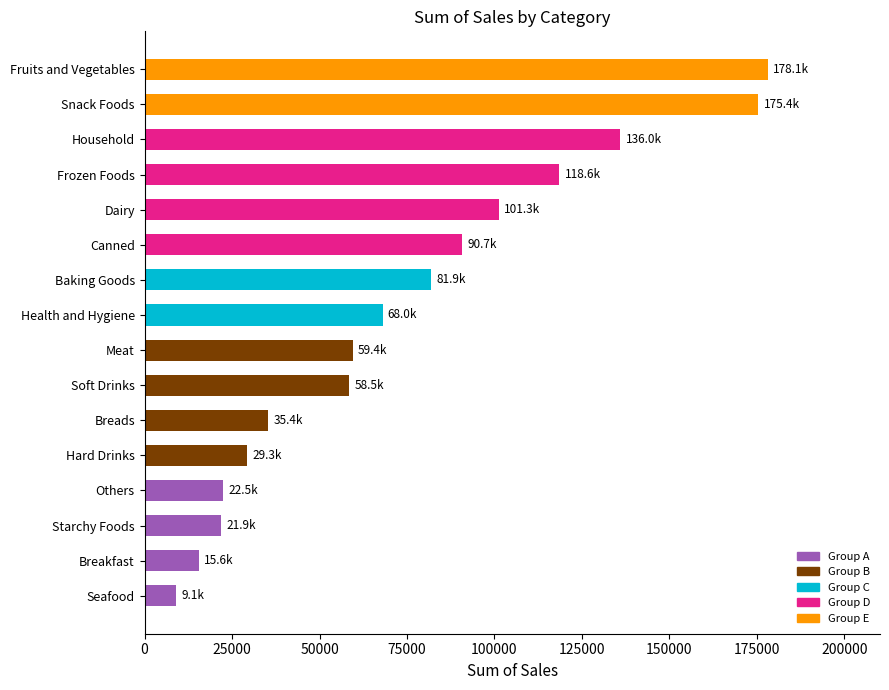

What is the difference between the maximum and minimum values?

169046.2